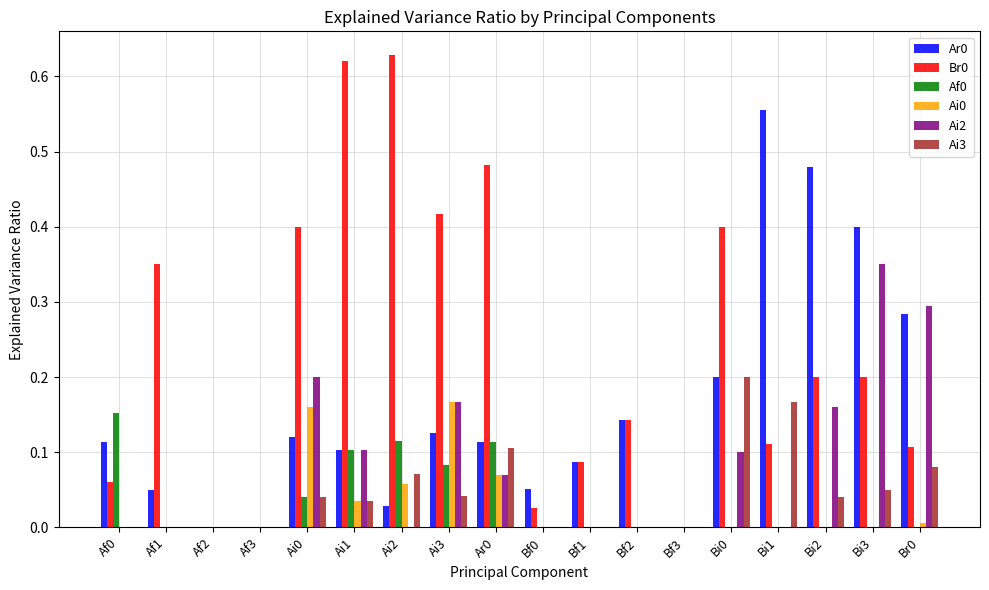

What is the total value across all series at Bi1?

0.8